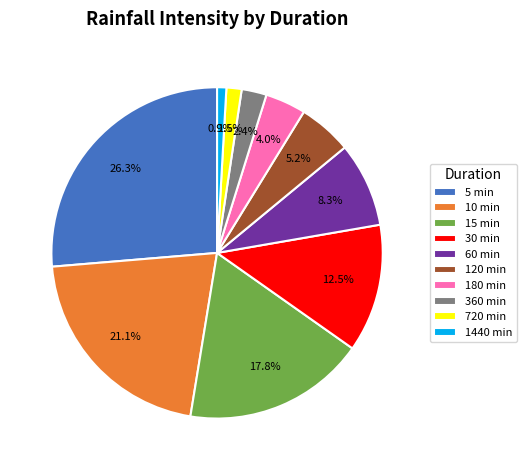

What percentage is the 1440 slice, to the nearest percent?

1%